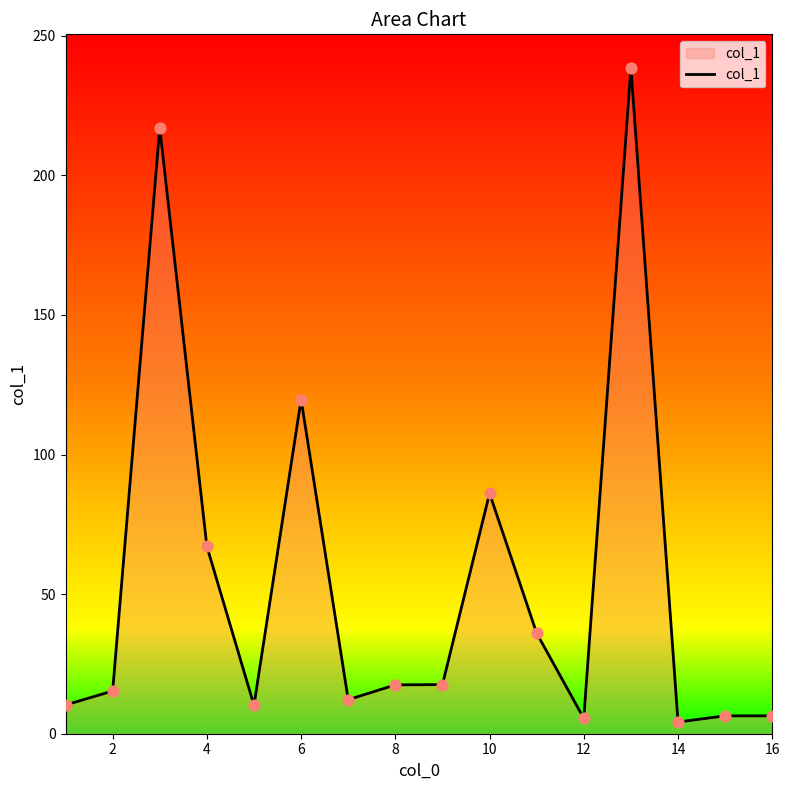

What is the difference between the maximum and minimum values?

234.4